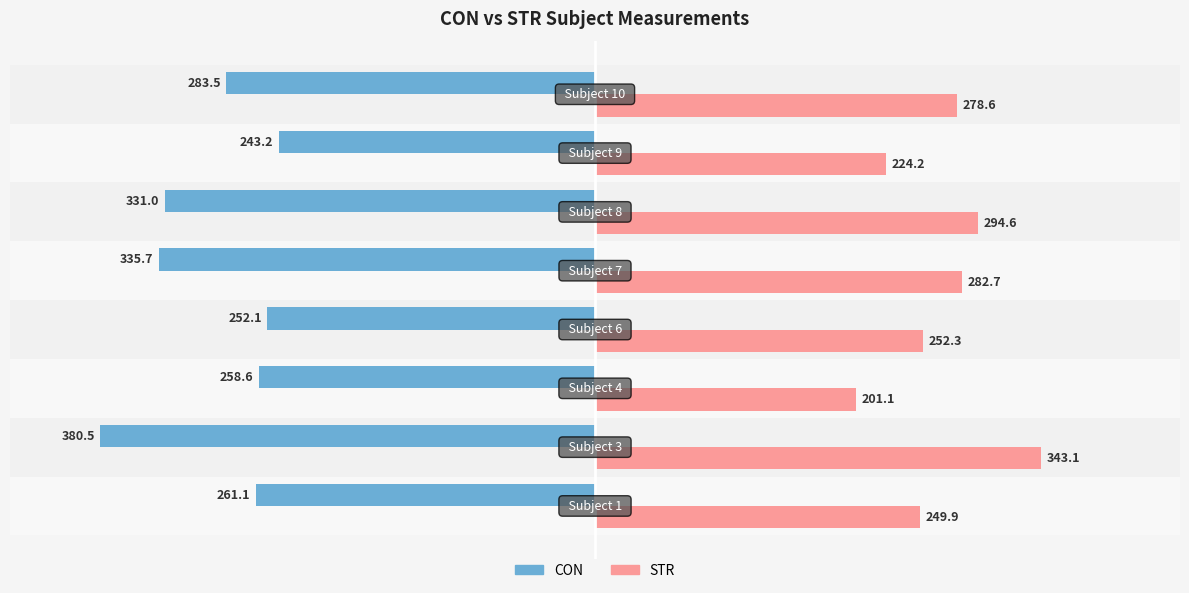

Rank the series by their maximum value, from lowest to highest.

CON, STR